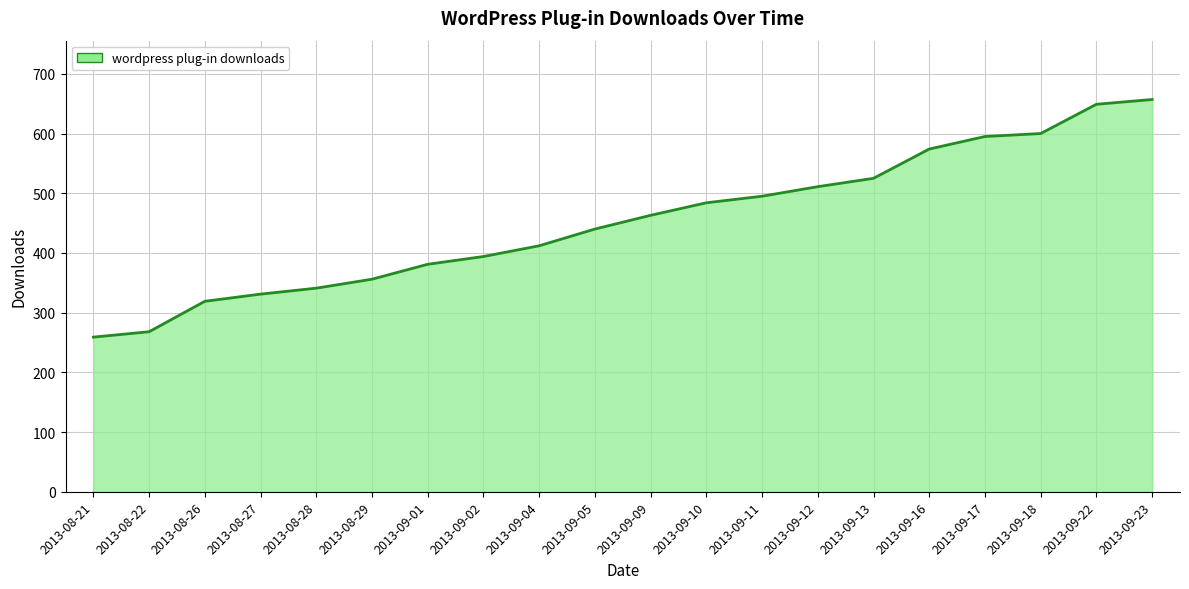

Approximately how many times larger is the value at 2013-08-21 compared to 2013-09-10?

0.5